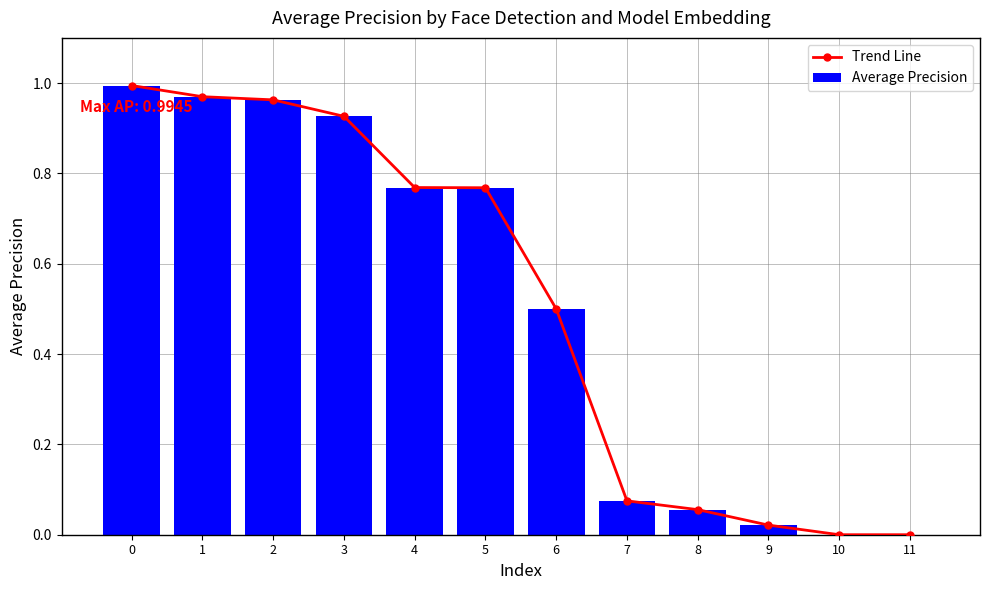

List the series in order of their peak value, highest first.

Trend Line, Average Precision